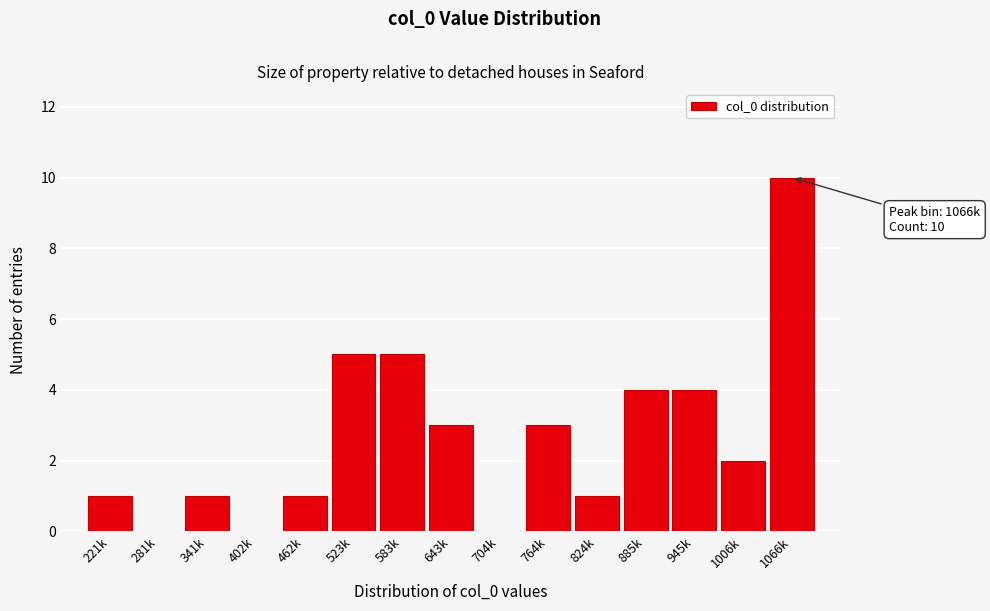

Reading left to right, extract all data points from this chart.

221k=1	281k=0	341k=1	402k=0	462k=1	523k=5	583k=5	643k=3	704k=0	764k=3	824k=1	885k=4	945k=4	1006k=2	1066k=10